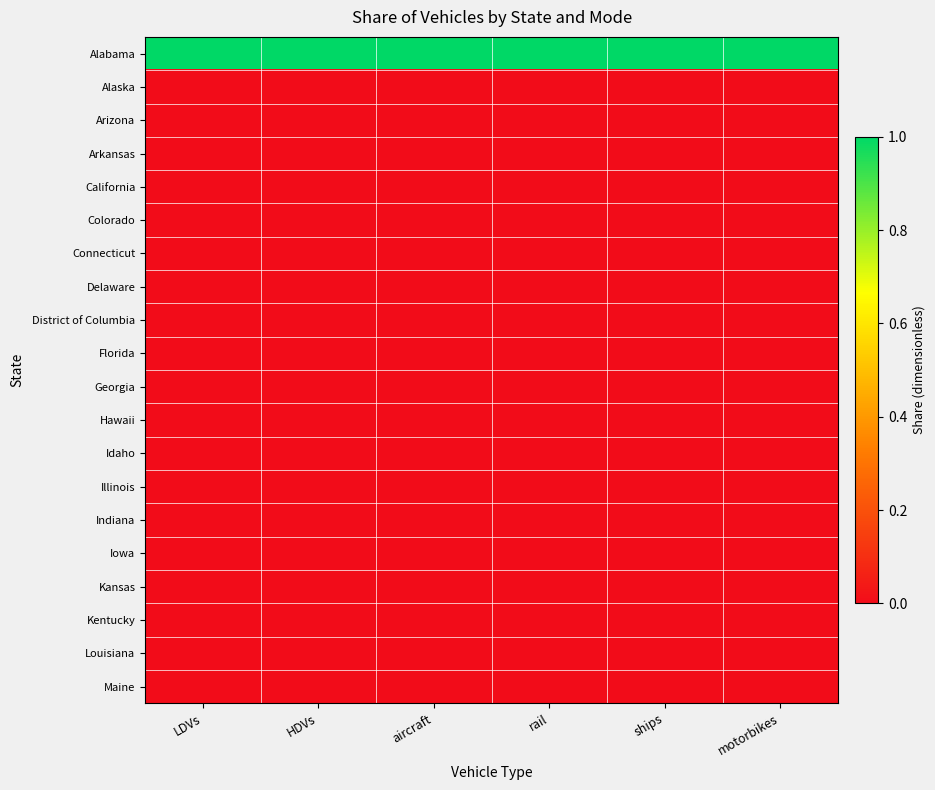

Reading left to right, what are all the values shown in this chart?

Alabama: LDVs=1	HDVs=1	aircraft=1	rail=1	ships=1	motorbikes=1
Alaska: LDVs=0	HDVs=0	aircraft=0	rail=0	ships=0	motorbikes=0
Arizona: LDVs=0	HDVs=0	aircraft=0	rail=0	ships=0	motorbikes=0
Arkansas: LDVs=0	HDVs=0	aircraft=0	rail=0	ships=0	motorbikes=0
California: LDVs=0	HDVs=0	aircraft=0	rail=0	ships=0	motorbikes=0
Colorado: LDVs=0	HDVs=0	aircraft=0	rail=0	ships=0	motorbikes=0
Connecticut: LDVs=0	HDVs=0	aircraft=0	rail=0	ships=0	motorbikes=0
Delaware: LDVs=0	HDVs=0	aircraft=0	rail=0	ships=0	motorbikes=0
District of Columbia: LDVs=0	HDVs=0	aircraft=0	rail=0	ships=0	motorbikes=0
Florida: LDVs=0	HDVs=0	aircraft=0	rail=0	ships=0	motorbikes=0
Georgia: LDVs=0	HDVs=0	aircraft=0	rail=0	ships=0	motorbikes=0
Hawaii: LDVs=0	HDVs=0	aircraft=0	rail=0	ships=0	motorbikes=0
Idaho: LDVs=0	HDVs=0	aircraft=0	rail=0	ships=0	motorbikes=0
Illinois: LDVs=0	HDVs=0	aircraft=0	rail=0	ships=0	motorbikes=0
Indiana: LDVs=0	HDVs=0	aircraft=0	rail=0	ships=0	motorbikes=0
Iowa: LDVs=0	HDVs=0	aircraft=0	rail=0	ships=0	motorbikes=0
Kansas: LDVs=0	HDVs=0	aircraft=0	rail=0	ships=0	motorbikes=0
Kentucky: LDVs=0	HDVs=0	aircraft=0	rail=0	ships=0	motorbikes=0
Louisiana: LDVs=0	HDVs=0	aircraft=0	rail=0	ships=0	motorbikes=0
Maine: LDVs=0	HDVs=0	aircraft=0	rail=0	ships=0	motorbikes=0